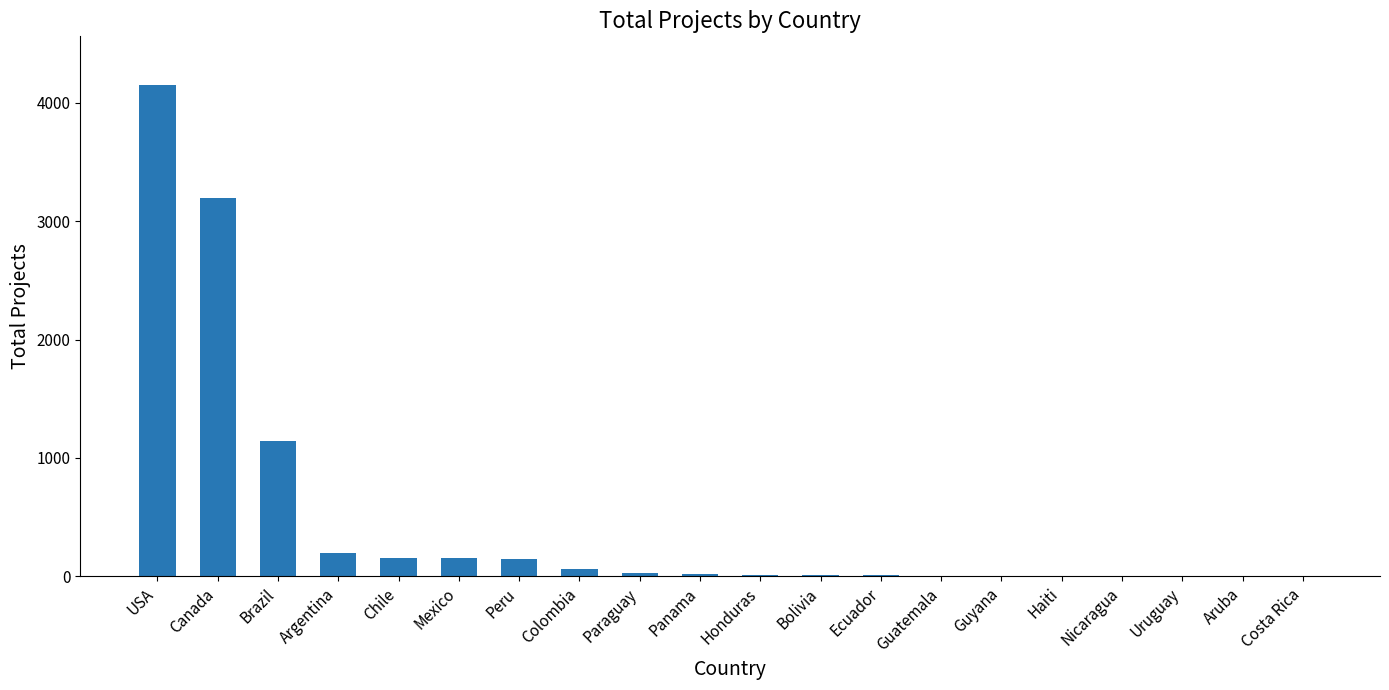

Read the value at Mexico.

153